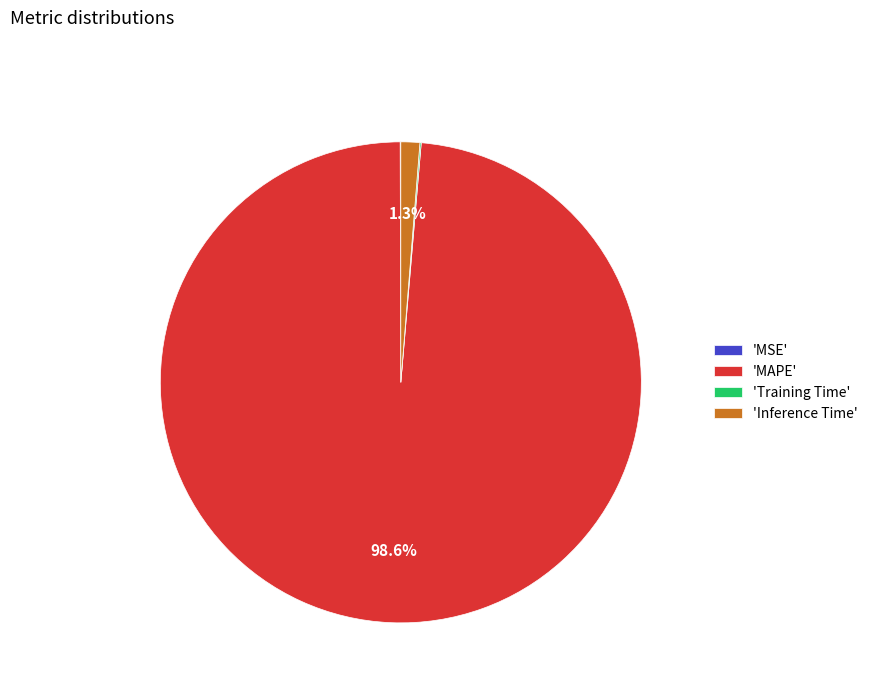

Which slice is the largest?

'MAPE'